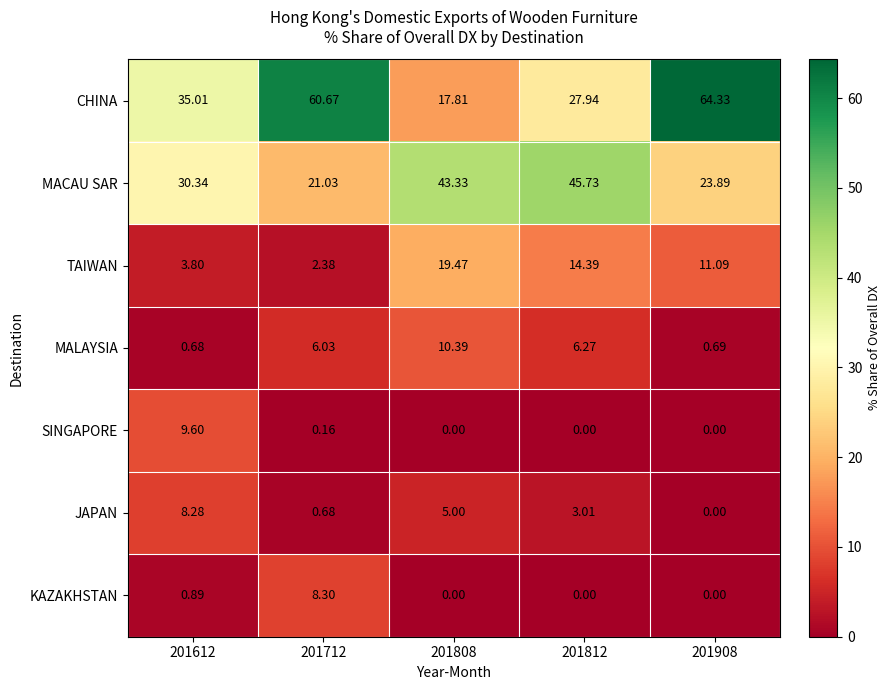

Which series has the largest total across all categories?

CHINA